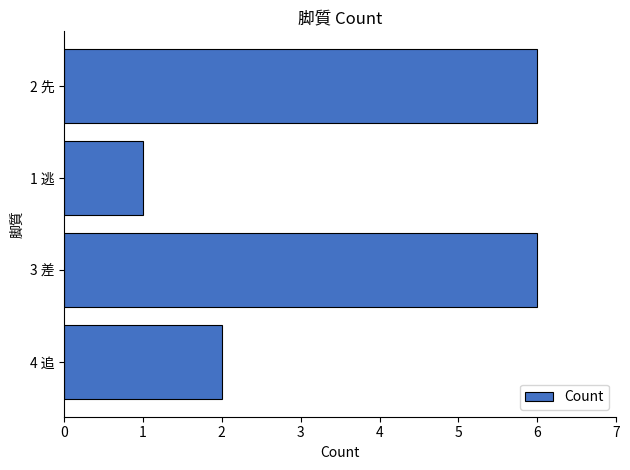

What is the difference between the second highest and minimum values?

5